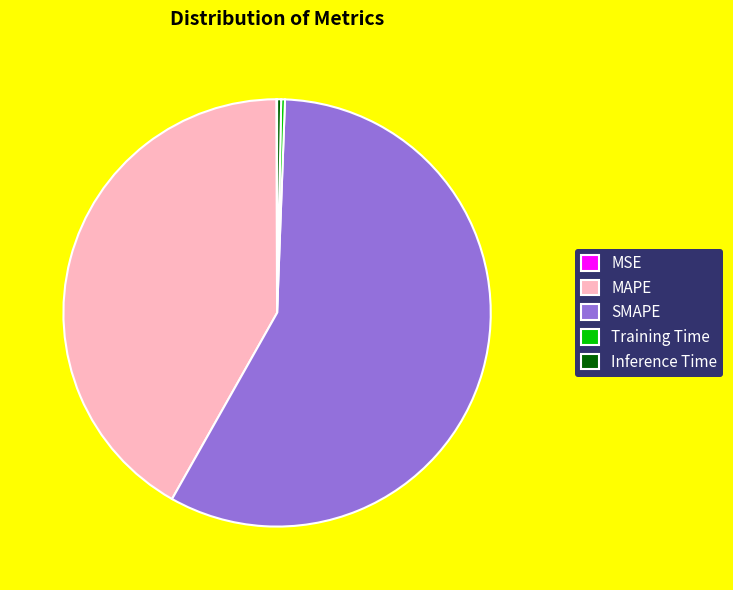

Which category has the biggest portion of the pie?

SMAPE